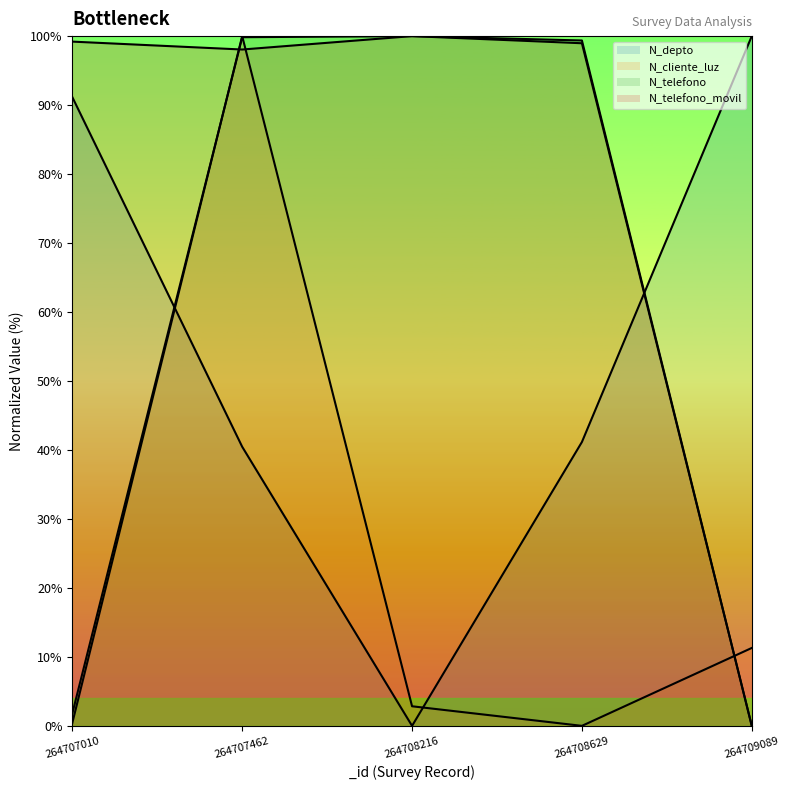

What is the average value of the N_cliente_luz series?

22.9